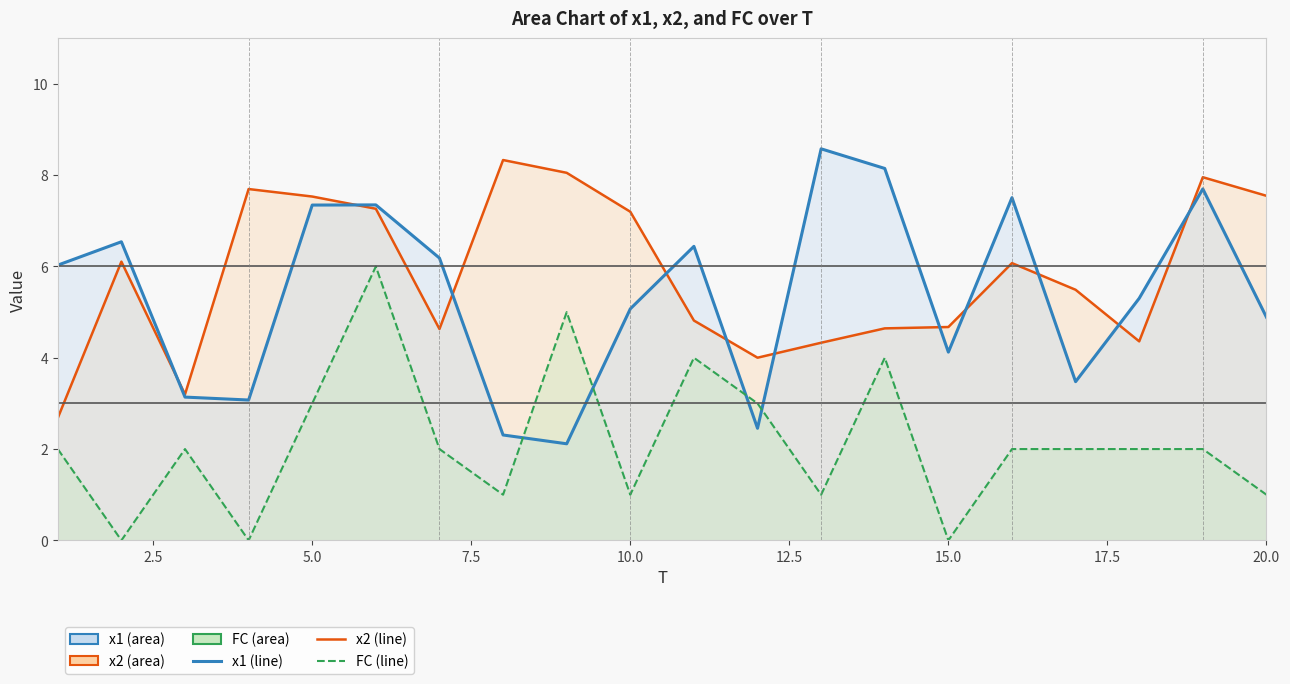

What is the value of the x2 point at the 2nd from the left?

6.1